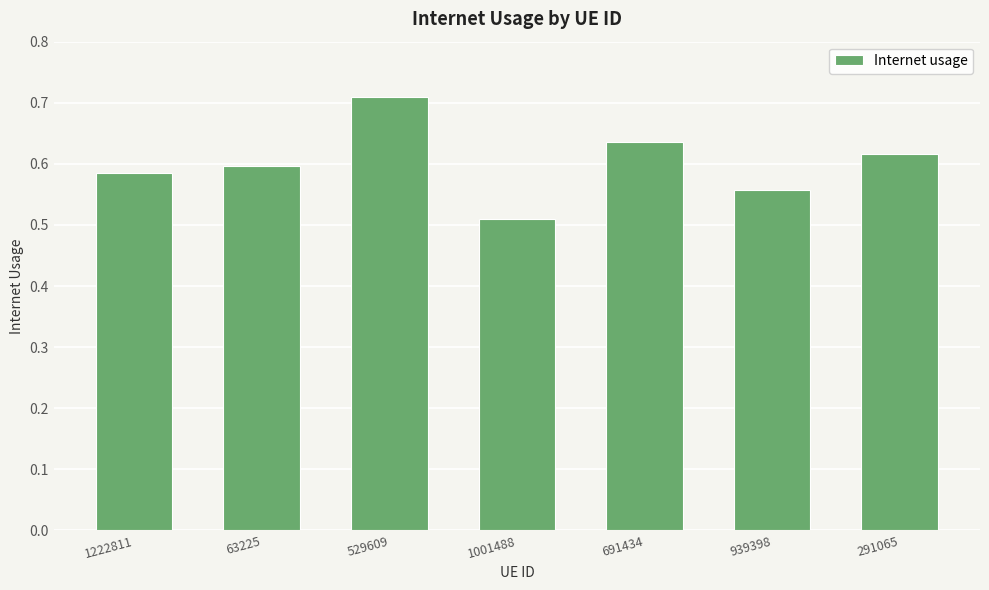

Rank the categories by value from lowest to highest.

1001488, 939398, 1222811, 63225, 291065, 691434, 529609